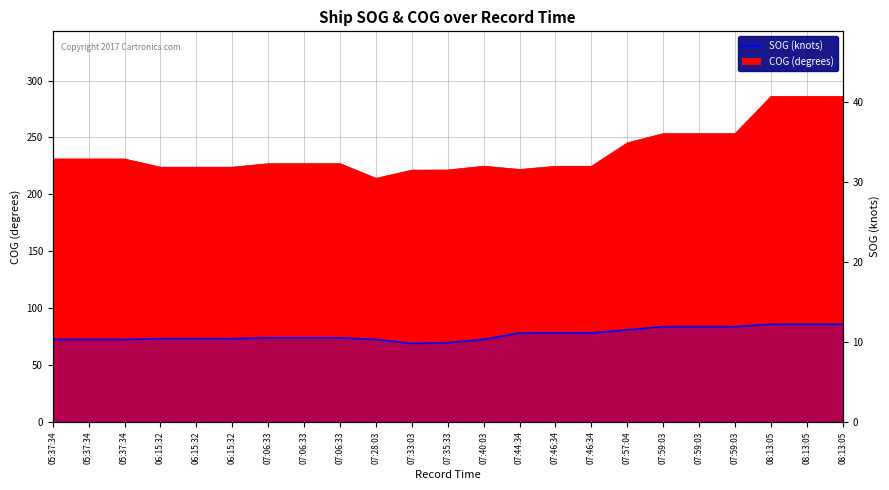

Rank the categories by value from highest to lowest.

08:13:05, 08:13:05, 08:13:05, 07:59:03, 07:59:03, 07:59:03, 07:57:04, 07:44:34, 07:46:34, 07:46:34, 07:06:33, 07:06:33, 07:06:33, 06:15:32, 06:15:32, 06:15:32, 05:37:34, 05:37:34, 05:37:34, 07:28:03, 07:40:03, 07:35:33, 07:33:03